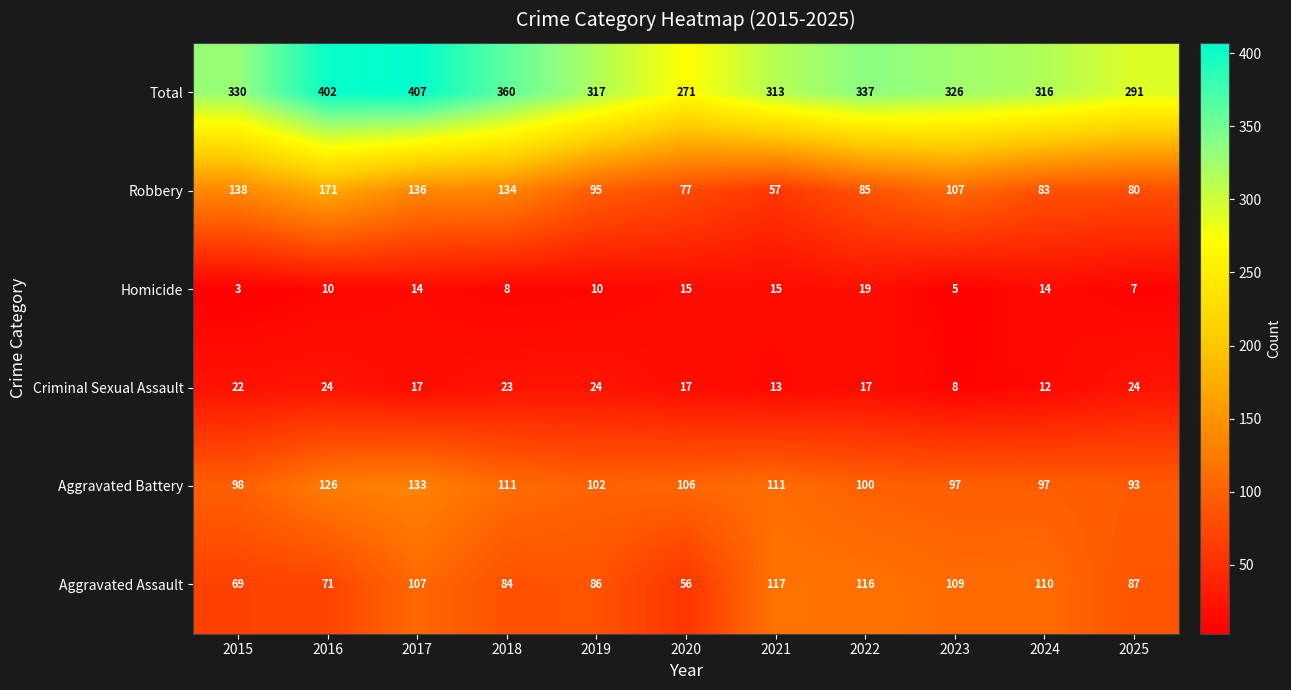

At 2023, list the series in order from largest to smallest.

Total, Aggravated Assault, Robbery, Aggravated Battery, Criminal Sexual Assault, Homicide